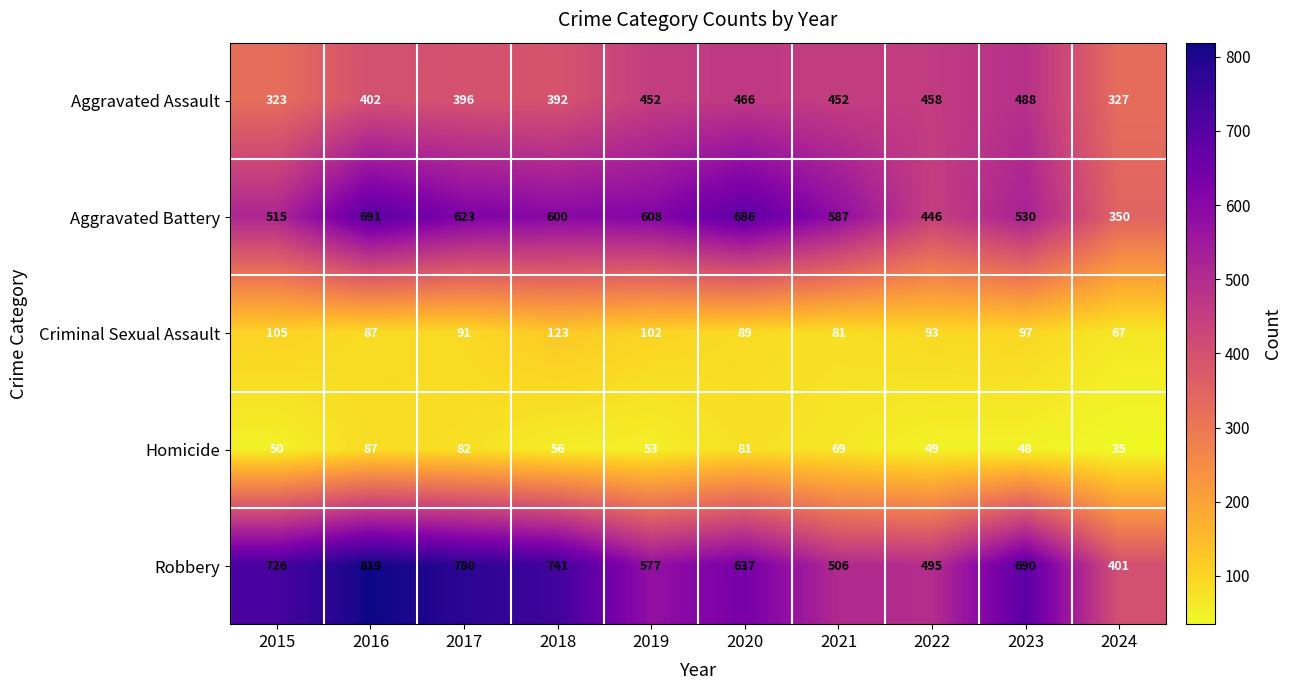

At which category is the sum across all series the highest?

2016